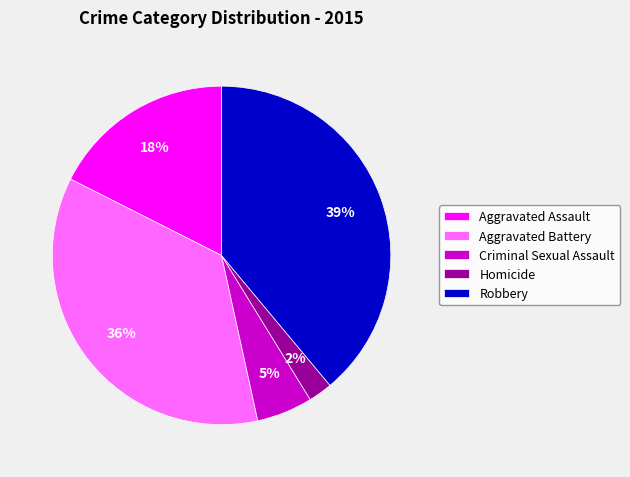

To the nearest percent, what percentage of the pie is Aggravated Battery?

36%